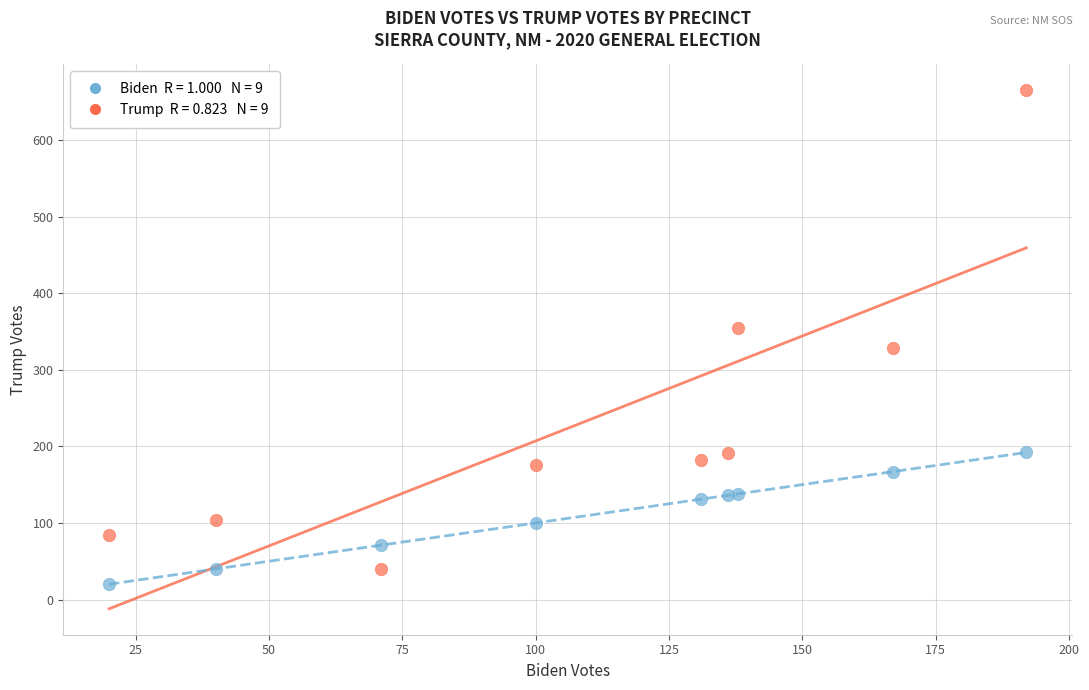

Across all data points, what is the range of Y values (max minus min)?

645